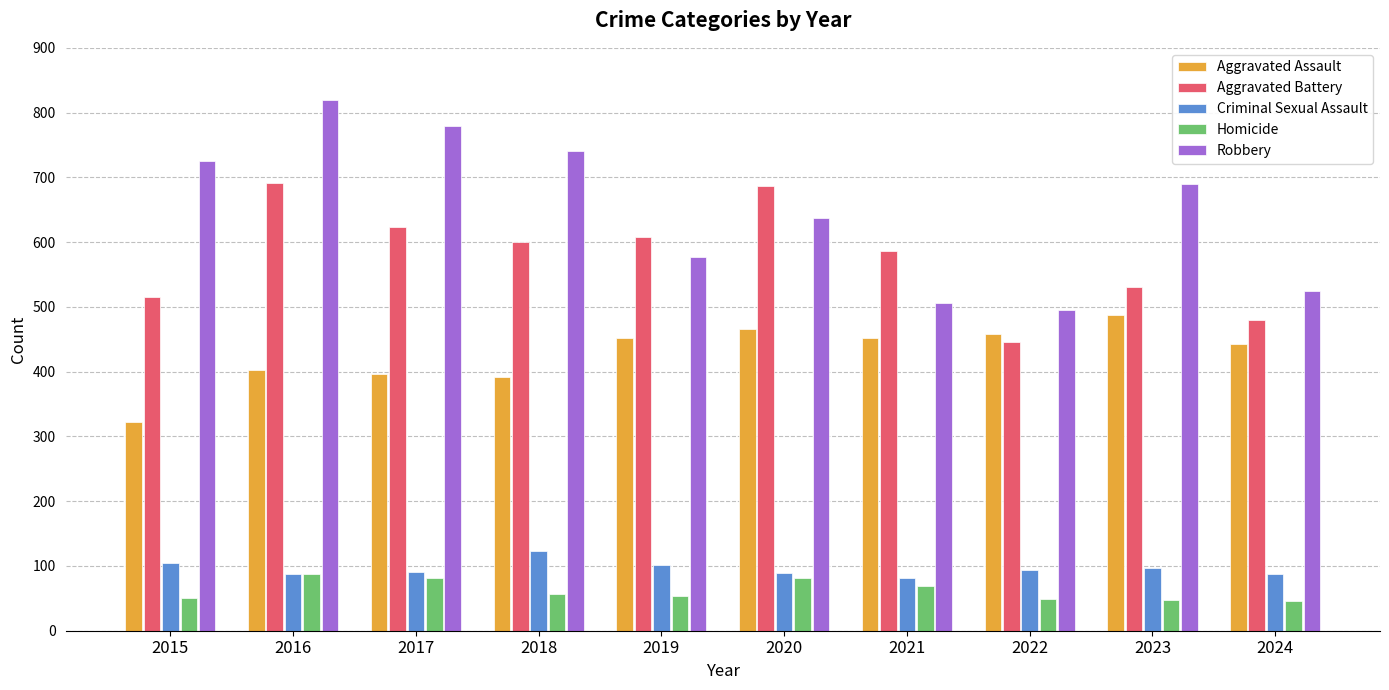

The value of Criminal Sexual Assault at 2020 is 89. True or false?

True